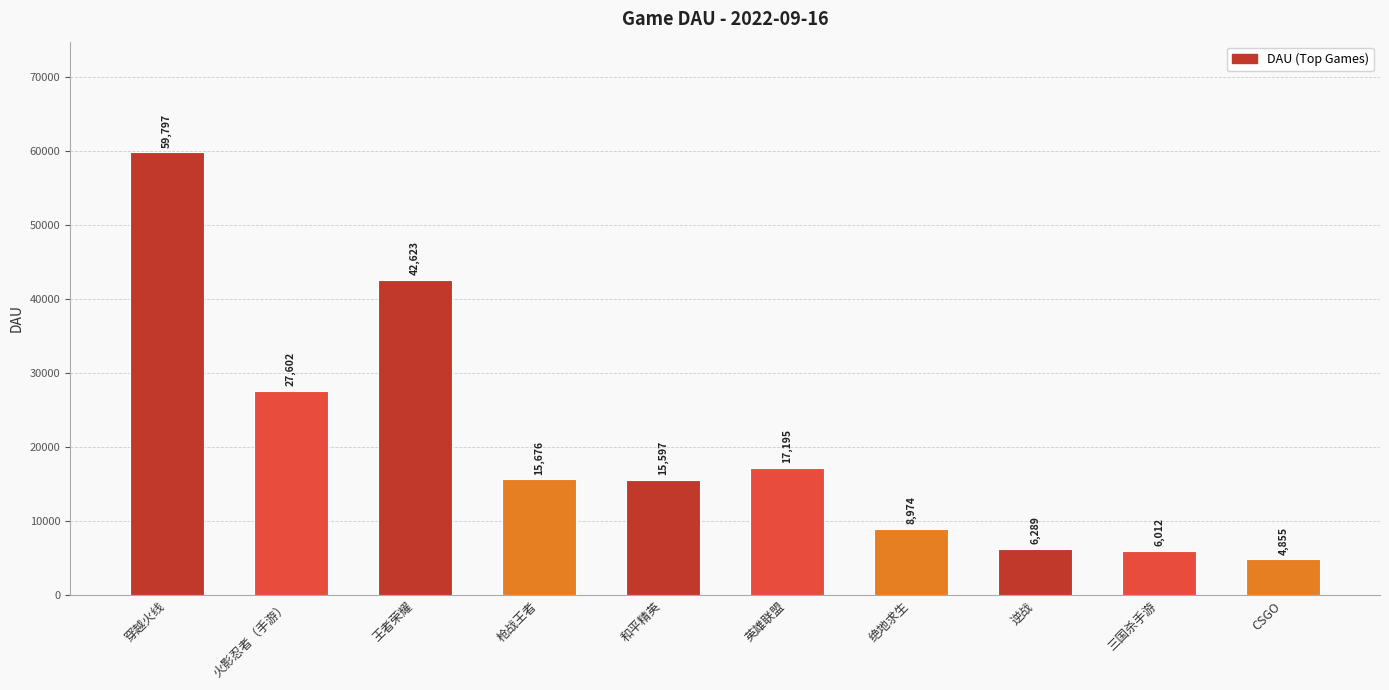

What is the approximate value at 火影忍者（手游）?

27602